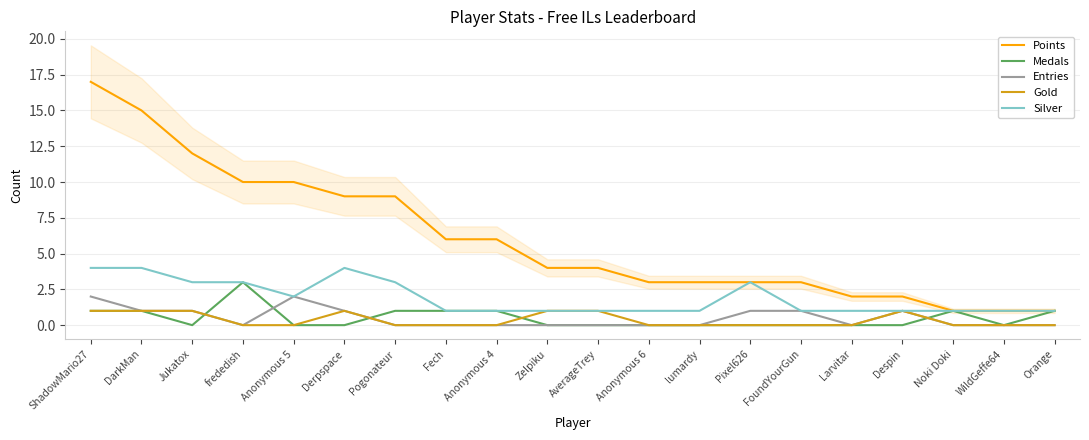

Which series has the largest total across all categories?

Points